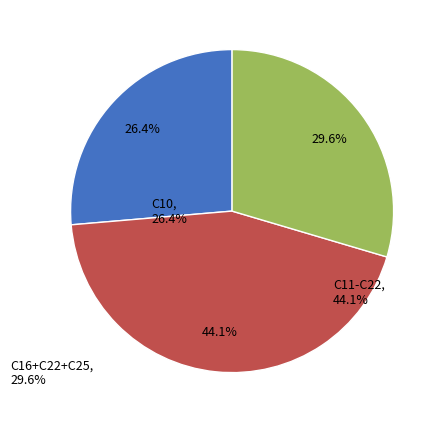

Is there a majority slice in this chart?

No